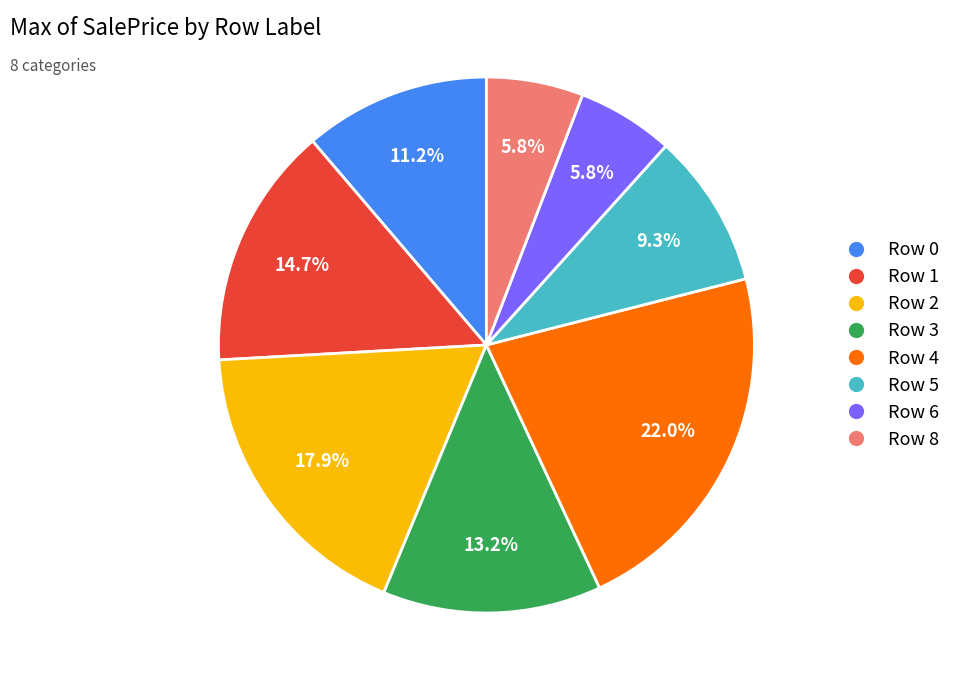

Do Row 0 and Row 8 together represent more than half of the pie?

No